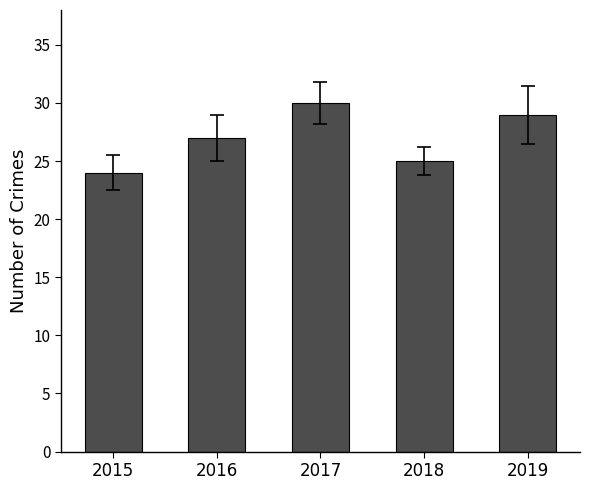

What is the approximate value at 2015?

24